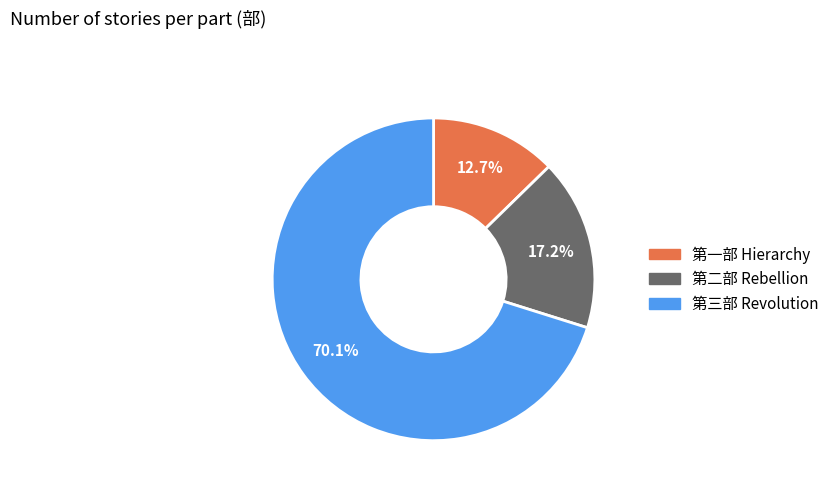

What is the smallest slice in the pie chart?

第一部 Hierarchy